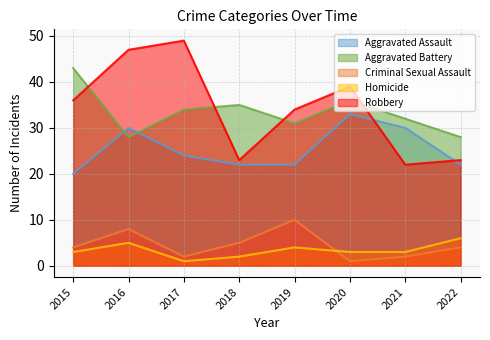

Reading left to right, list all the values displayed in this chart.

Aggravated Assault: 20	30	24	22	22	33	30	22
Aggravated Battery: 43	28	34	35	31	36	32	28
Criminal Sexual Assault: 4	8	2	5	10	1	2	4
Homicide: 3	5	1	2	4	3	3	6
Robbery: 36	47	49	23	34	39	22	23